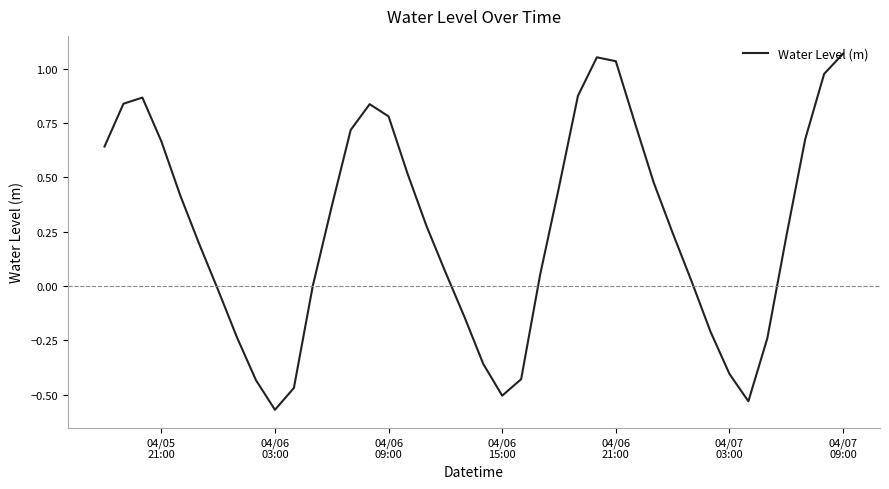

What is the difference between the maximum and minimum values?

1.6